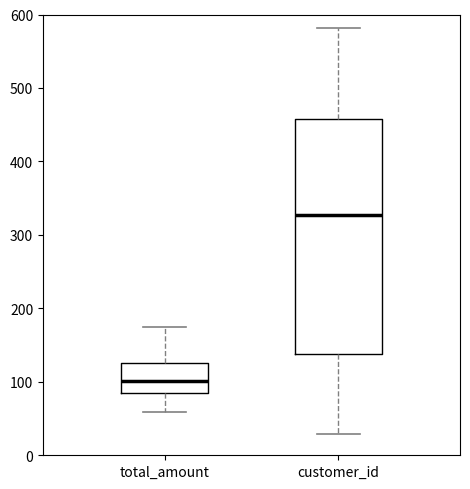

Reading left to right, transcribe this box plot: for each box, give where its median line is, the range the box spans, and where its two whiskers end, as read against the y-axis. The values are not printed on the chart, so give them approximately, as read against the axis.

total_amount: median 100, box 90 to 130, whiskers 60 to 170
customer_id: median 330, box 140 to 460, whiskers 30 to 580